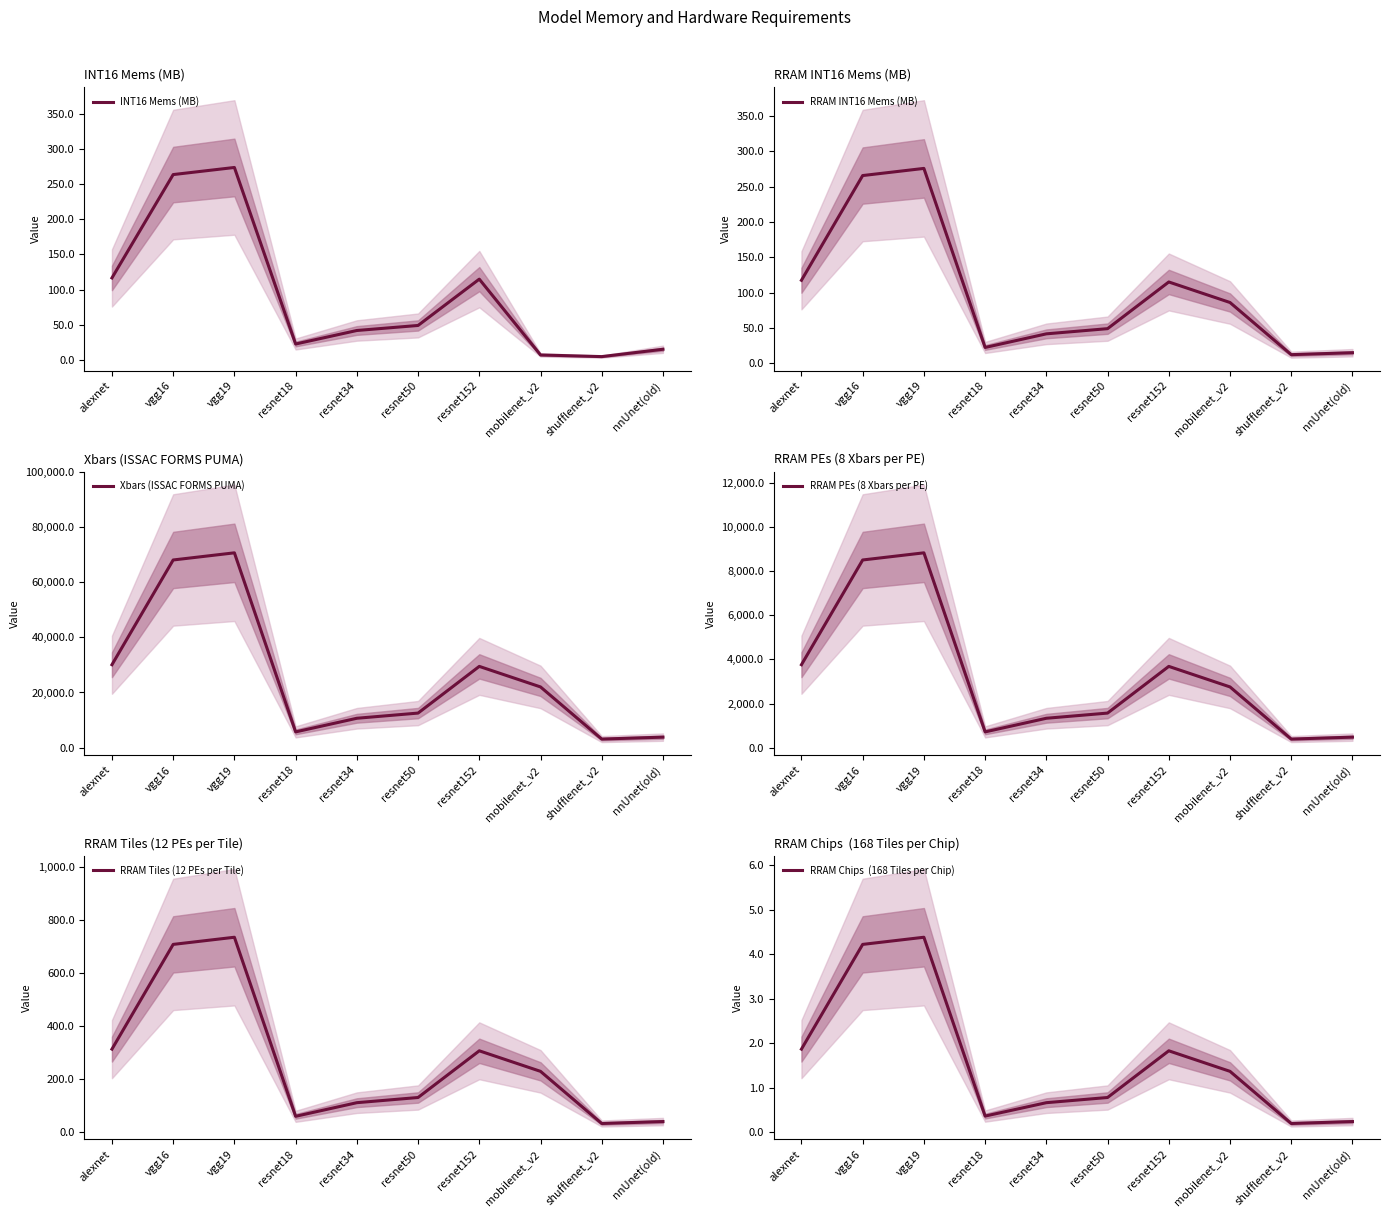

What is the value of the INT16 Mems (MB) point at the 1st from the left?

116.5